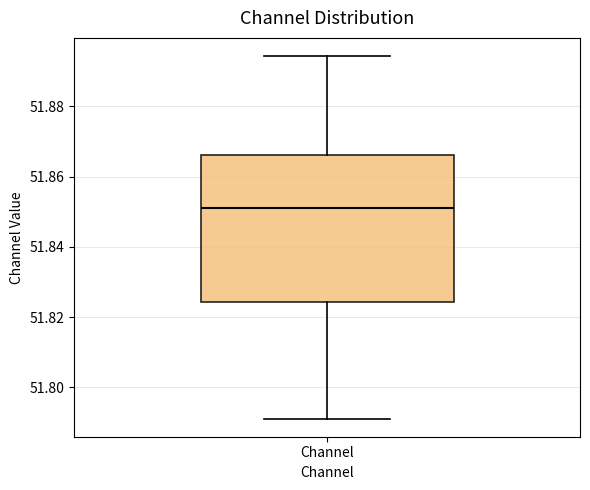

Where is the upper edge of the box for Channel on the y-axis? The values are not printed on the chart, so give them approximately, as read against the axis.

51.866